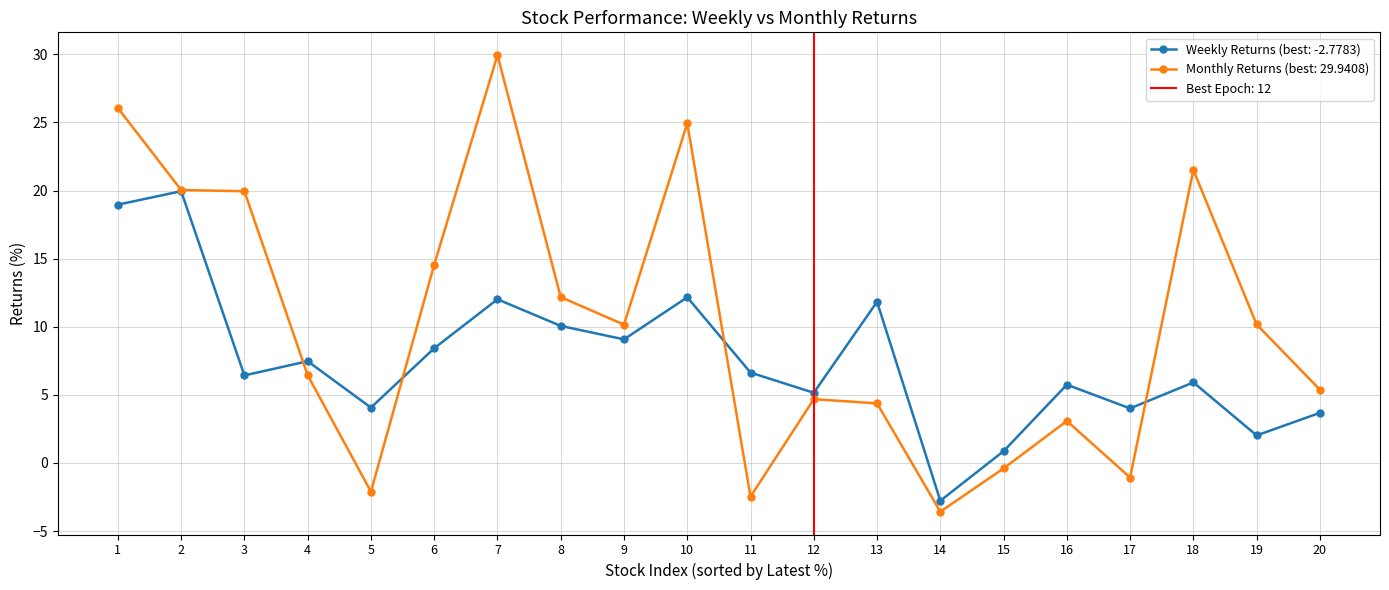

What is the minimum value for Weekly Returns (best: -2.7783)?

-2.8